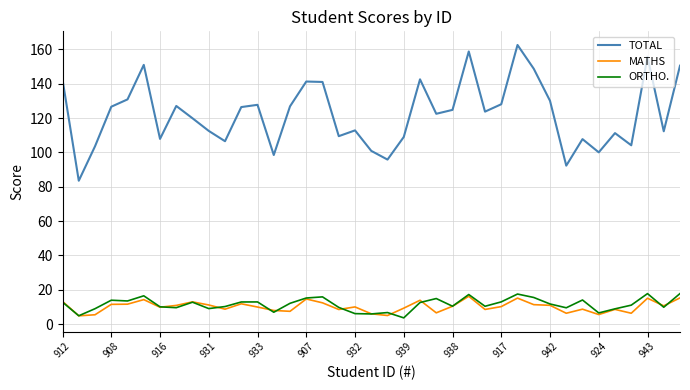

Which series has the widest spread of values?

TOTAL